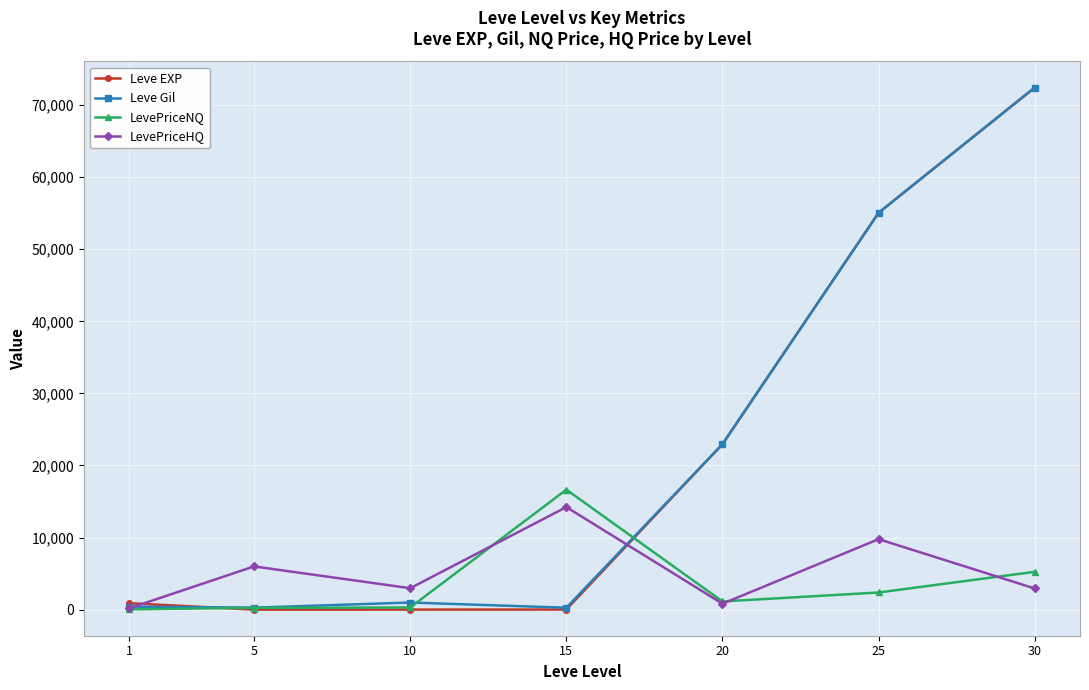

How many interior local peaks does the LevePriceHQ series have?

3